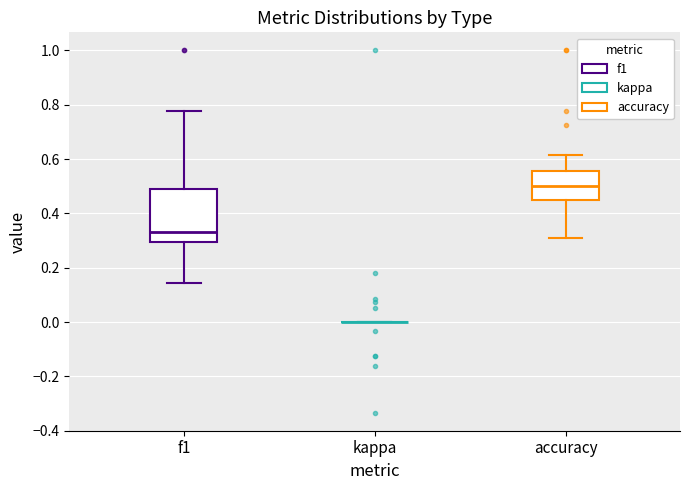

Reading left to right, transcribe this box plot: for each box, give where its median line is, the range the box spans, and where its two whiskers end, as read against the y-axis. The values are not printed on the chart, so give them approximately, as read against the axis.

f1: median 0.34, box 0.30 to 0.50, whiskers 0.14 to 0.78
kappa: box collapsed to a line at 0.00, whiskers 0.00 to 0.00
accuracy: median 0.50, box 0.46 to 0.56, whiskers 0.30 to 0.62